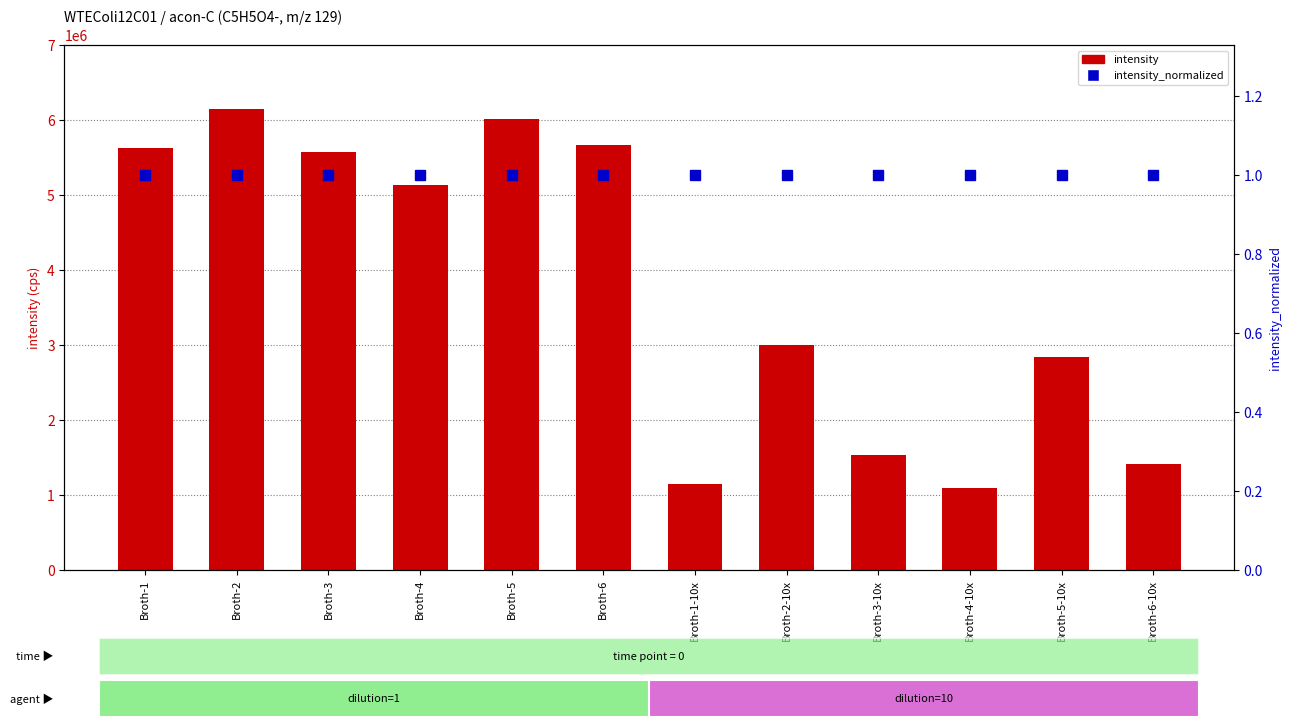

Reading left to right, what are all the values shown in this chart?

intensity: 5631702.2	6149135.6	5576276.3	5128271.3	6010700.7	5668153.4	1145534.2	3005385.9	1532532.8	1097904.1	2839891.7	1411246.3
intensity_normalized: 1.0	1.0	1.0	1.0	1.0	1.0	1.0	1.0	1.0	1.0	1.0	1.0